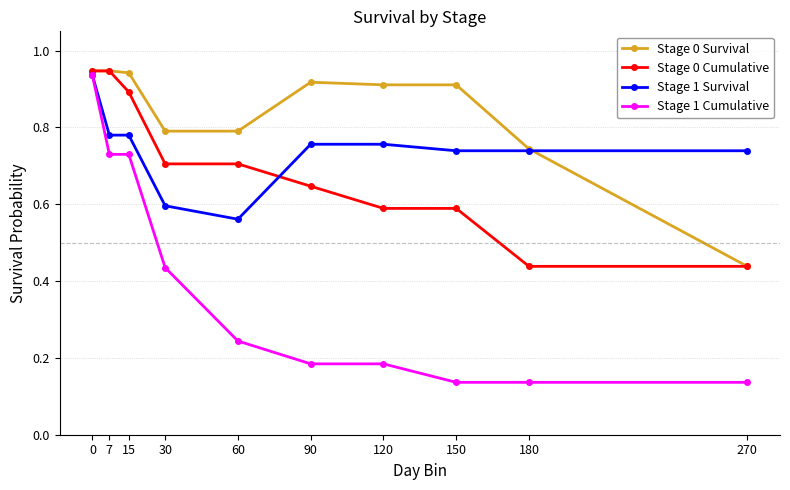

Count the number of categories in the chart.

10